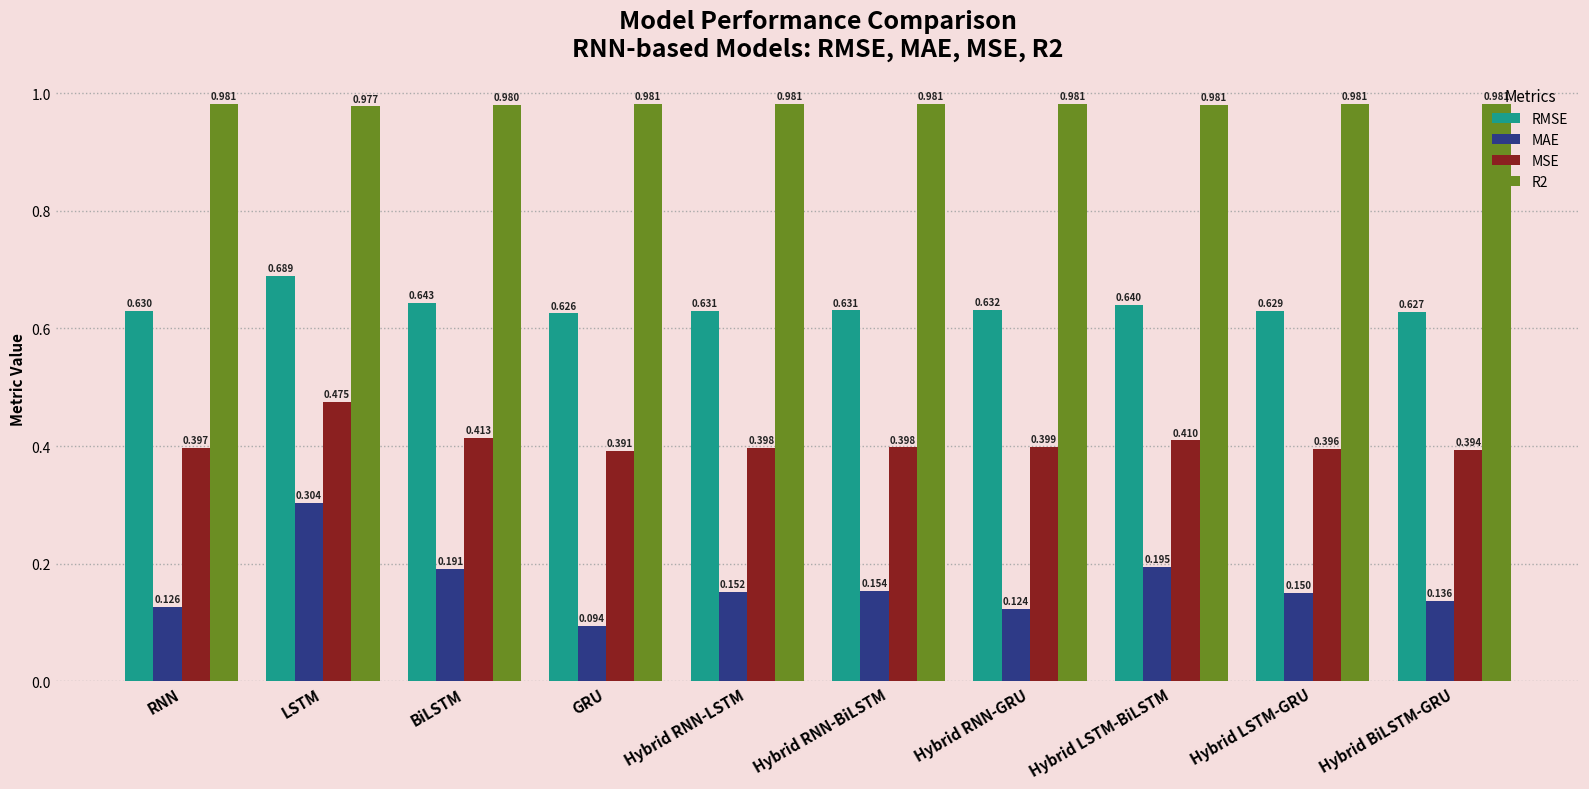

At which label is MSE closest to 0?

GRU